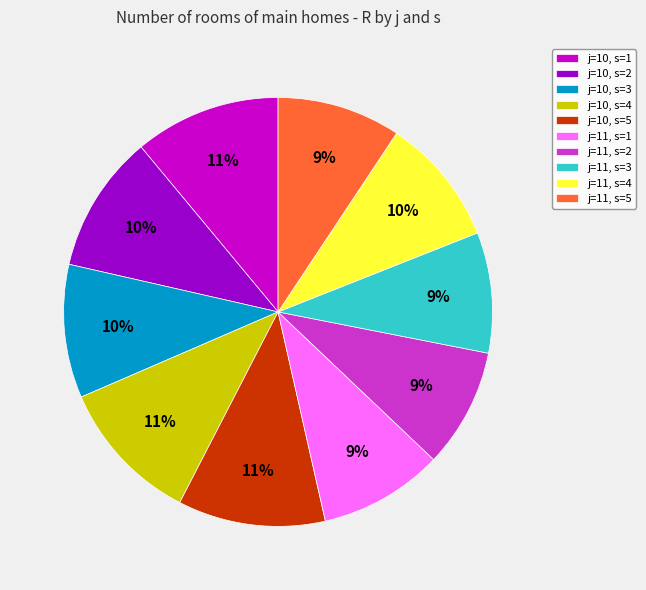

Does j=10, s=5 represent more than half of the total?

No